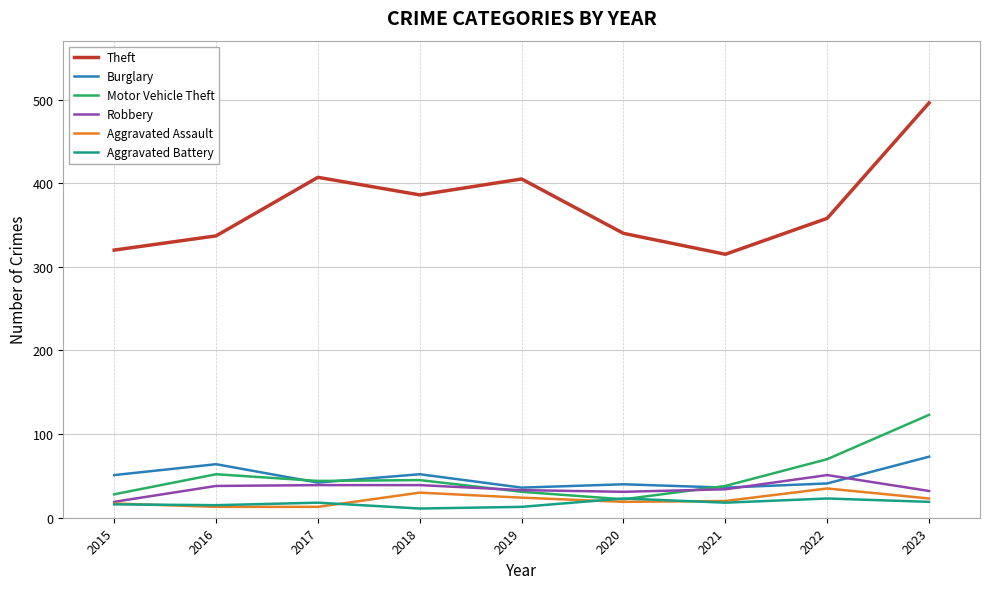

At which category is the sum across all series the highest?

2023